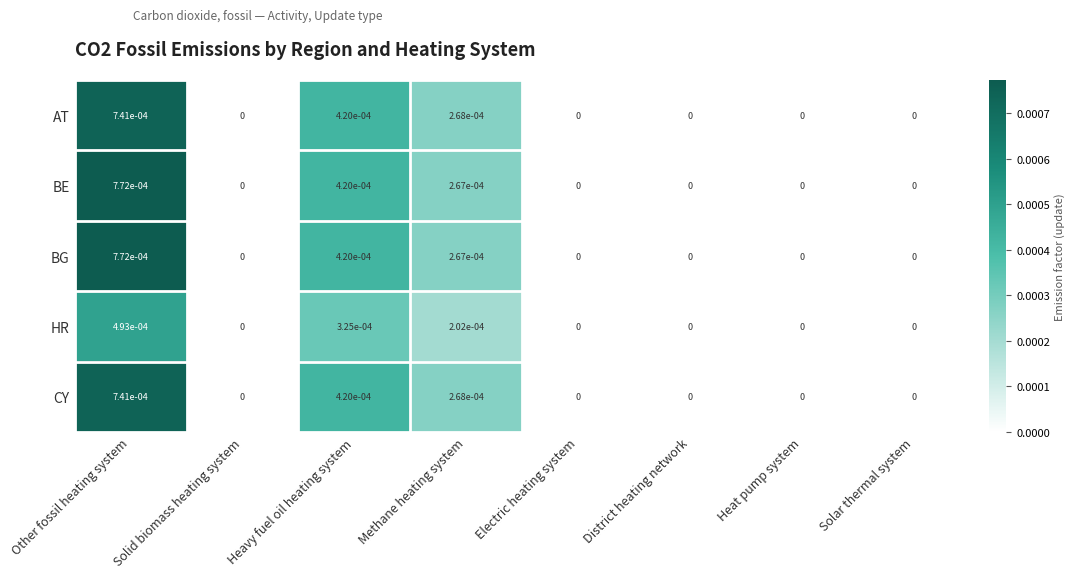

The value of HR at Methane heating system is 0.0. True or false?

True